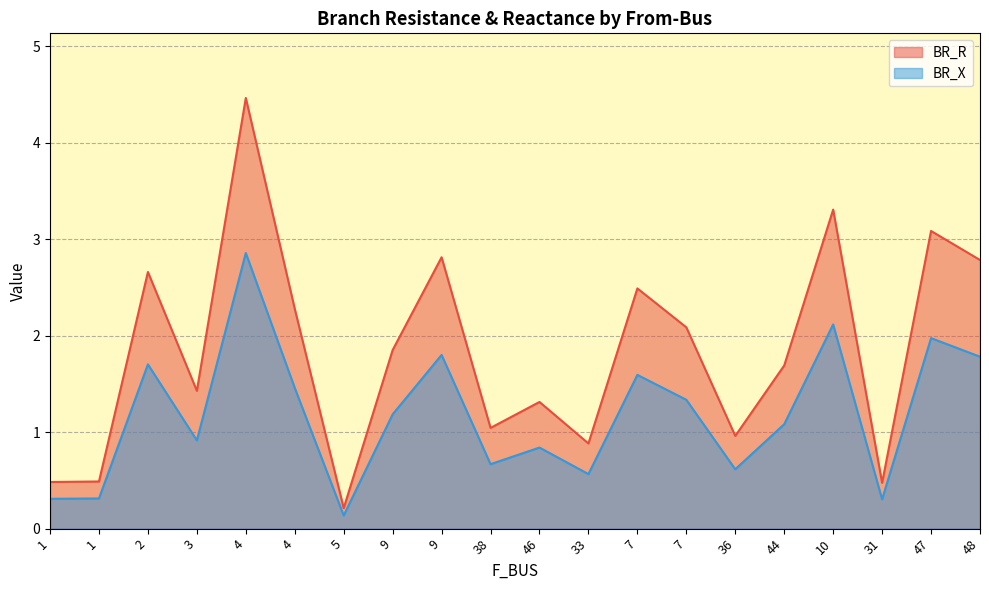

How many data points does each series have?

20